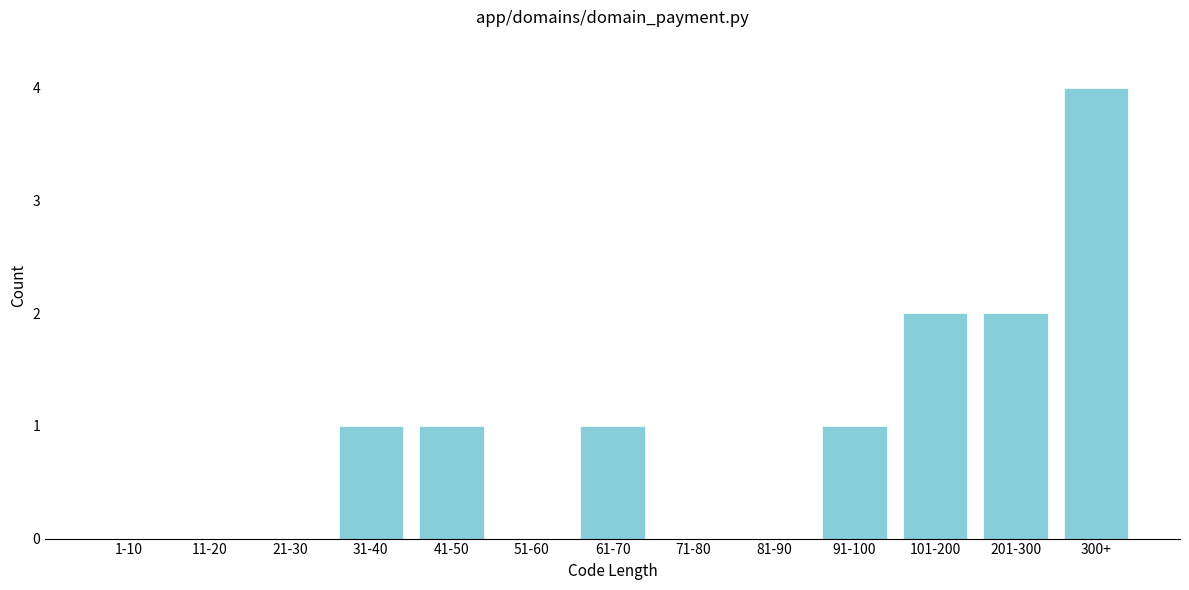

Reading left to right, transcribe all the data shown in this chart.

1-10=0	11-20=0	21-30=0	31-40=1	41-50=1	51-60=0	61-70=1	71-80=0	81-90=0	91-100=1	101-200=2	201-300=2	300+=4